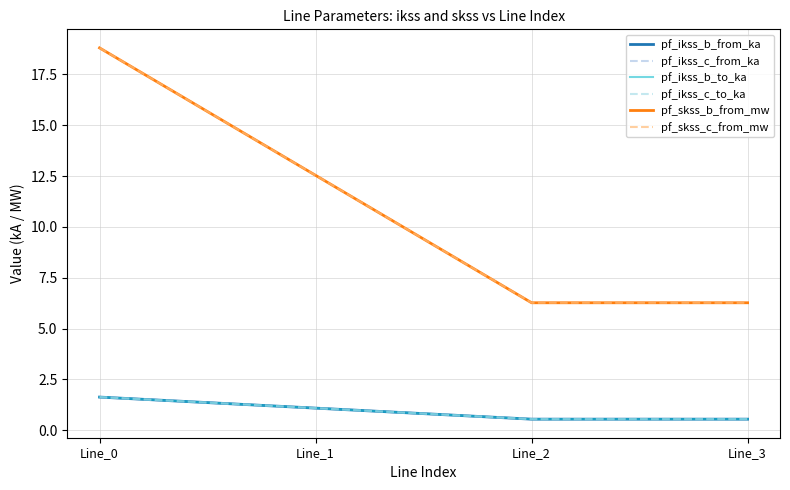

Rank the categories by pf_skss_c_from_mw value from lowest to highest.

Line_2, Line_3, Line_1, Line_0